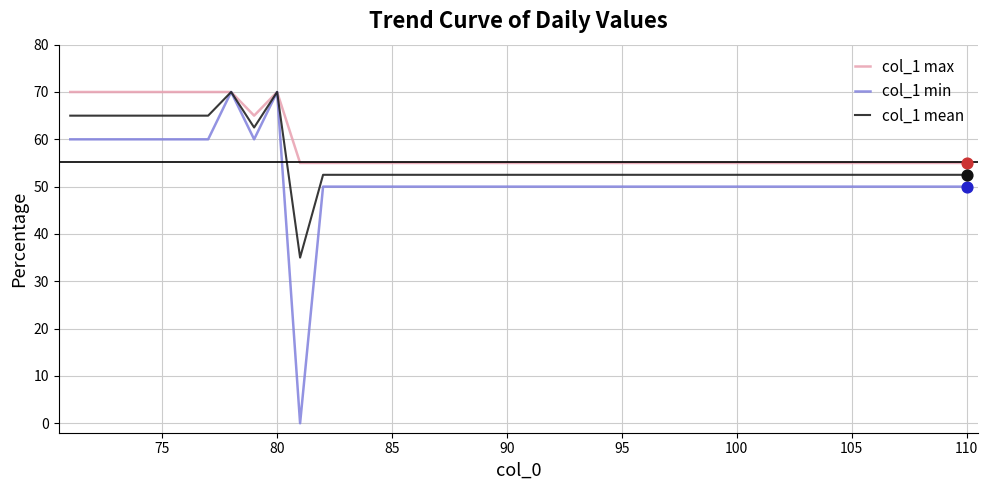

What is the maximum value for col_1 min?

70.0